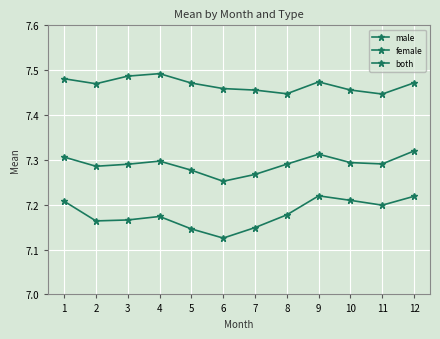

Reading left to right, what are all the values shown in this chart?

male: 1=7.5	2=7.5	3=7.5	4=7.5	5=7.5	6=7.5	7=7.5	8=7.4	9=7.5	10=7.5	11=7.4	12=7.5
female: 1=7.2	2=7.2	3=7.2	4=7.2	5=7.1	6=7.1	7=7.1	8=7.2	9=7.2	10=7.2	11=7.2	12=7.2
both: 1=7.3	2=7.3	3=7.3	4=7.3	5=7.3	6=7.3	7=7.3	8=7.3	9=7.3	10=7.3	11=7.3	12=7.3